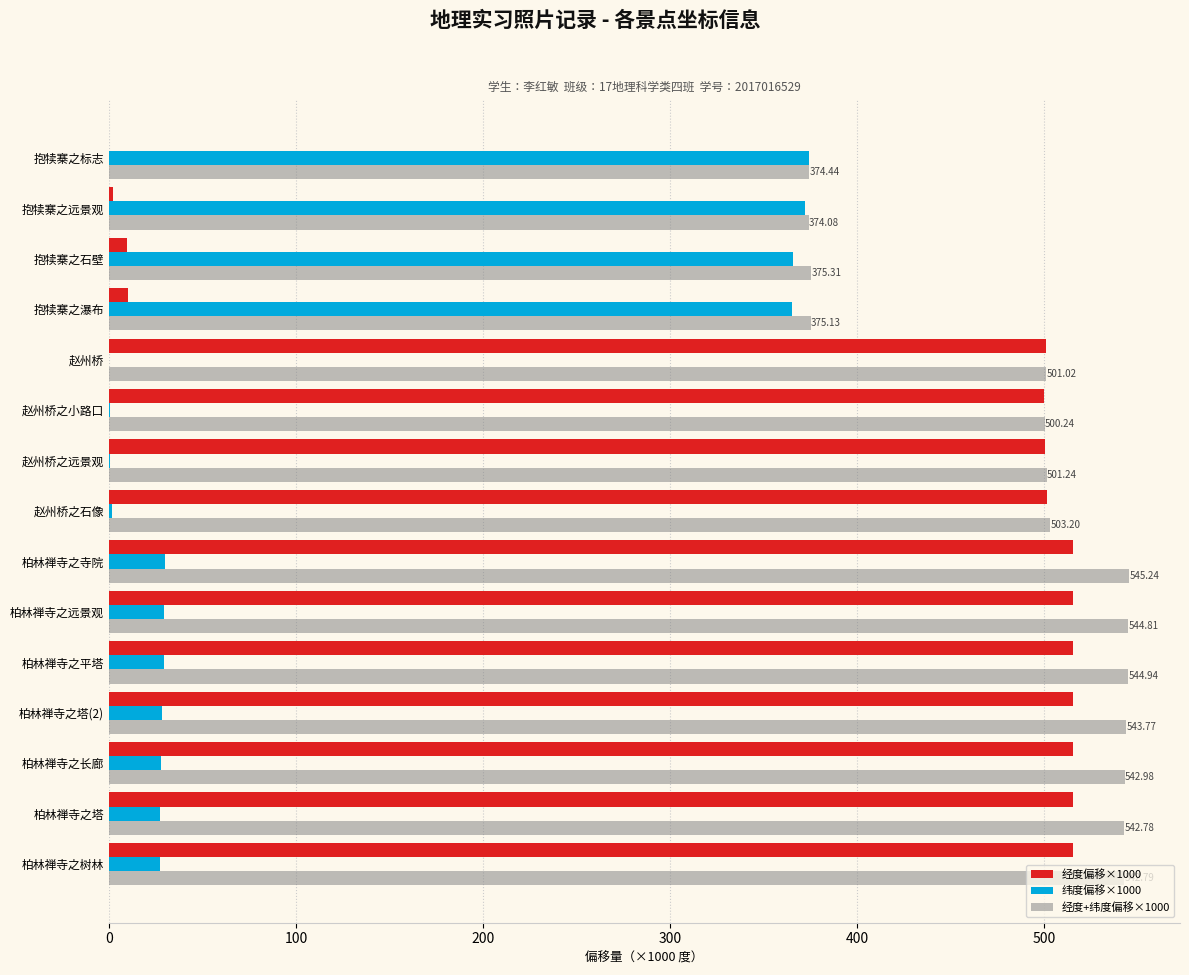

Which series has the largest total across all categories?

经度+纬度偏移×1000